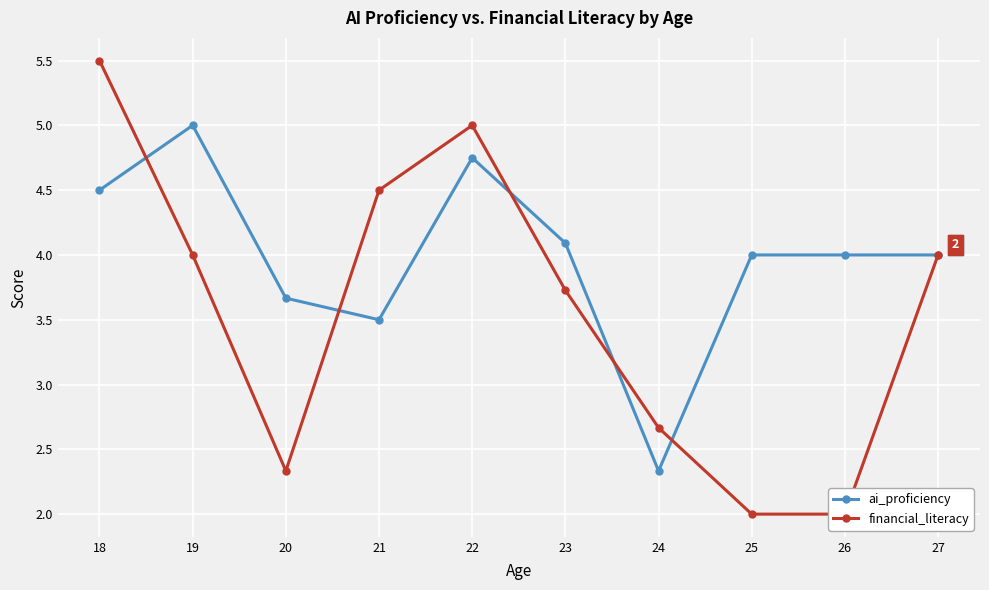

What are all the series names shown in the legend?

ai_proficiency, financial_literacy